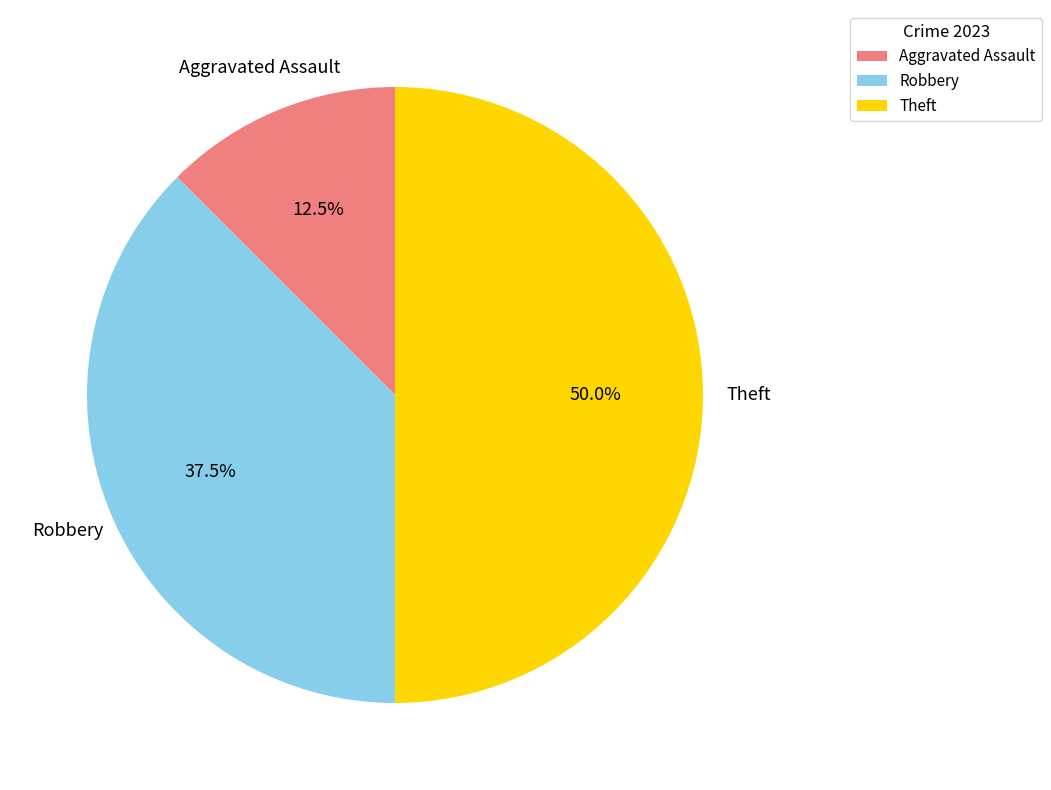

How much of the chart is everything except Aggravated Assault?

87.5%